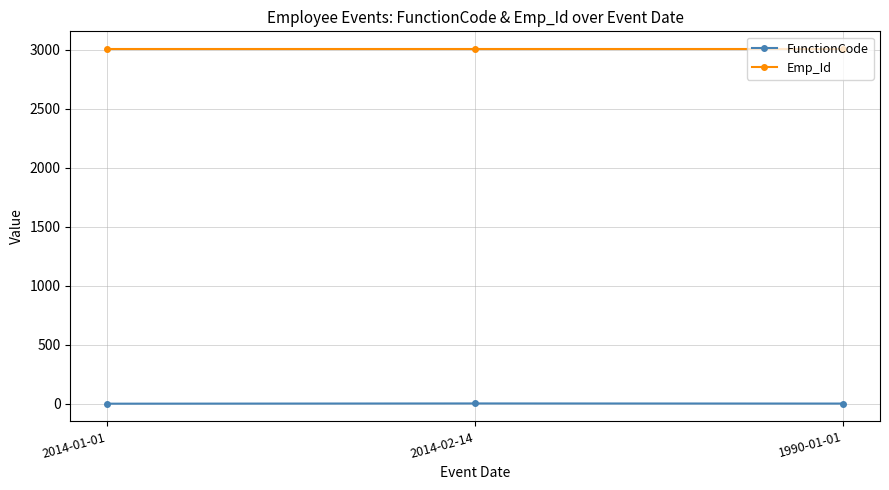

The value of Emp_Id at 2014-02-14 is 1719. True or false?

False